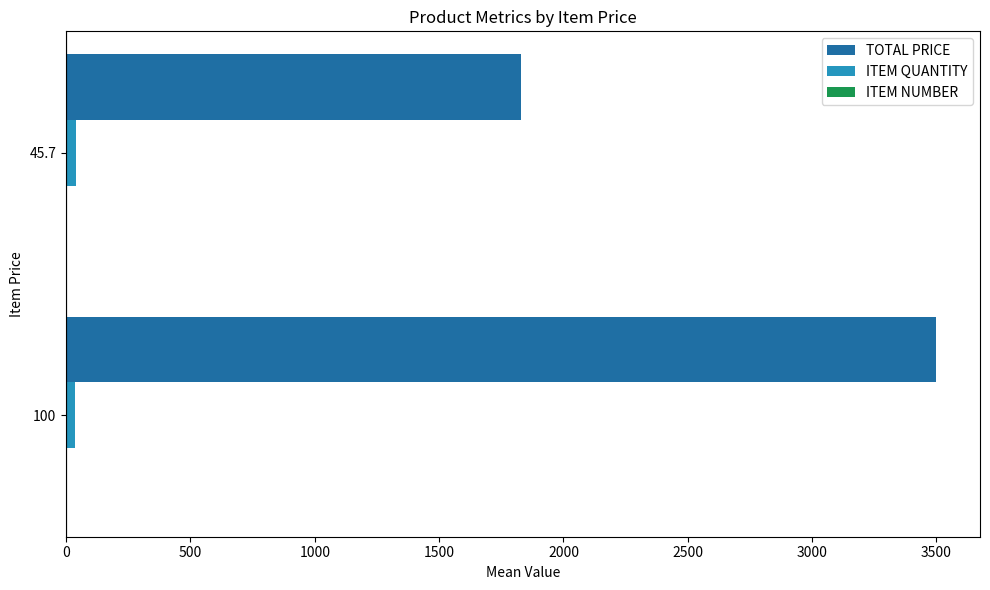

What is the average value of the ITEM QUANTITY series?

38